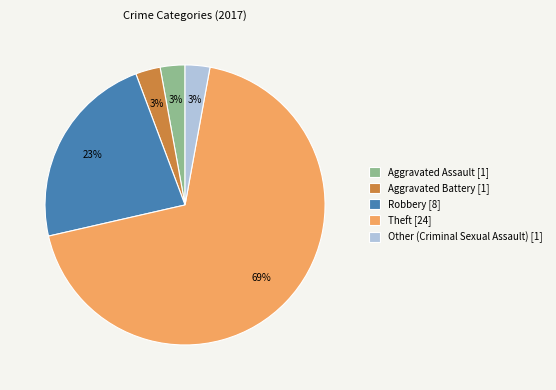

To the nearest percent, what is the average slice percentage?

20%